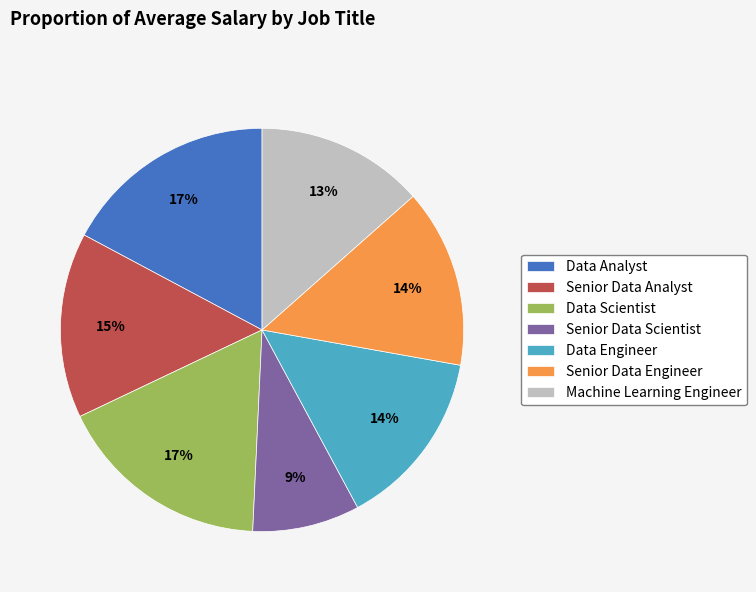

What is the ratio of the value at Data Engineer to the value at Data Analyst?

0.8